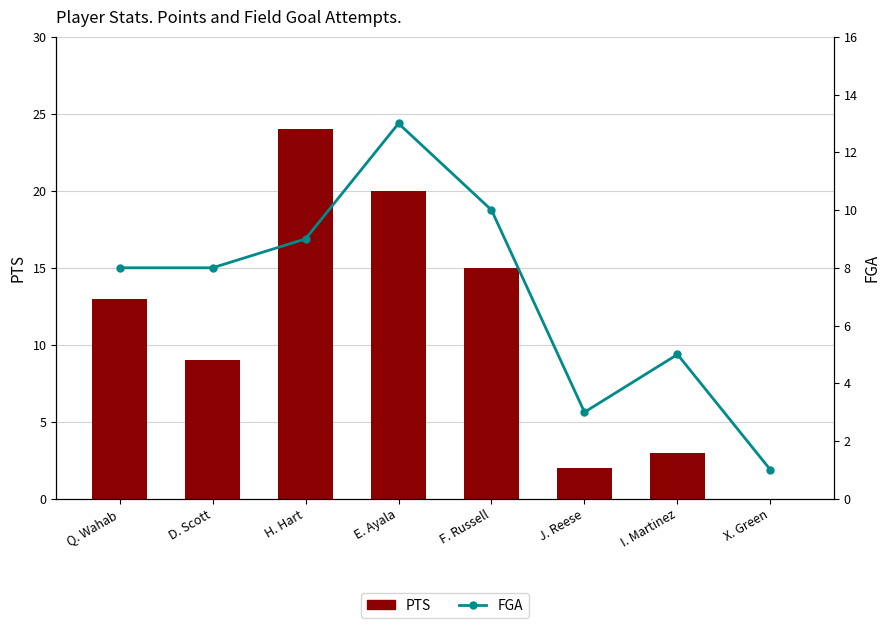

What is the maximum value shown in the chart?

24